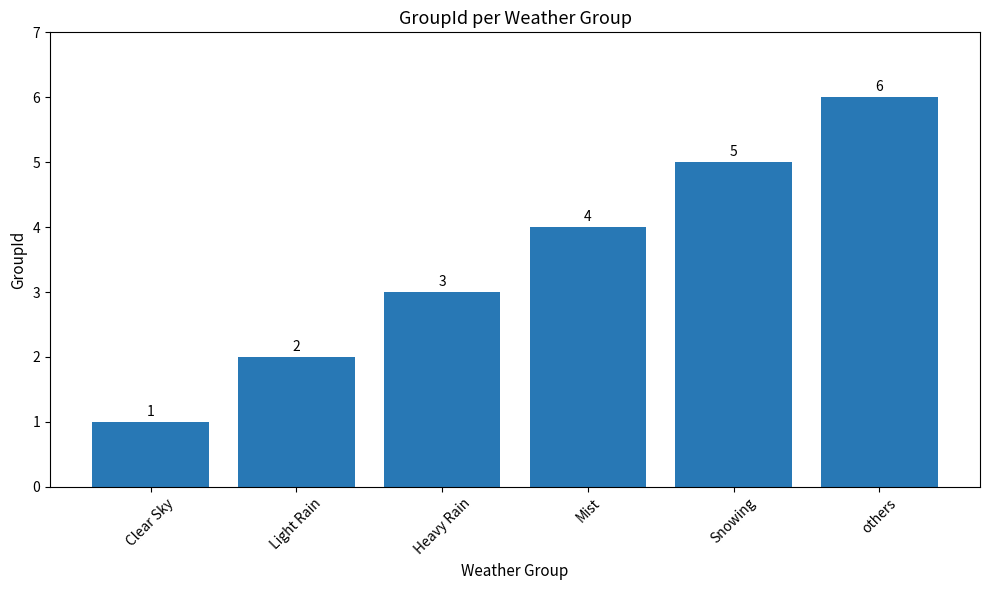

How many values are between 2 and 5?

4